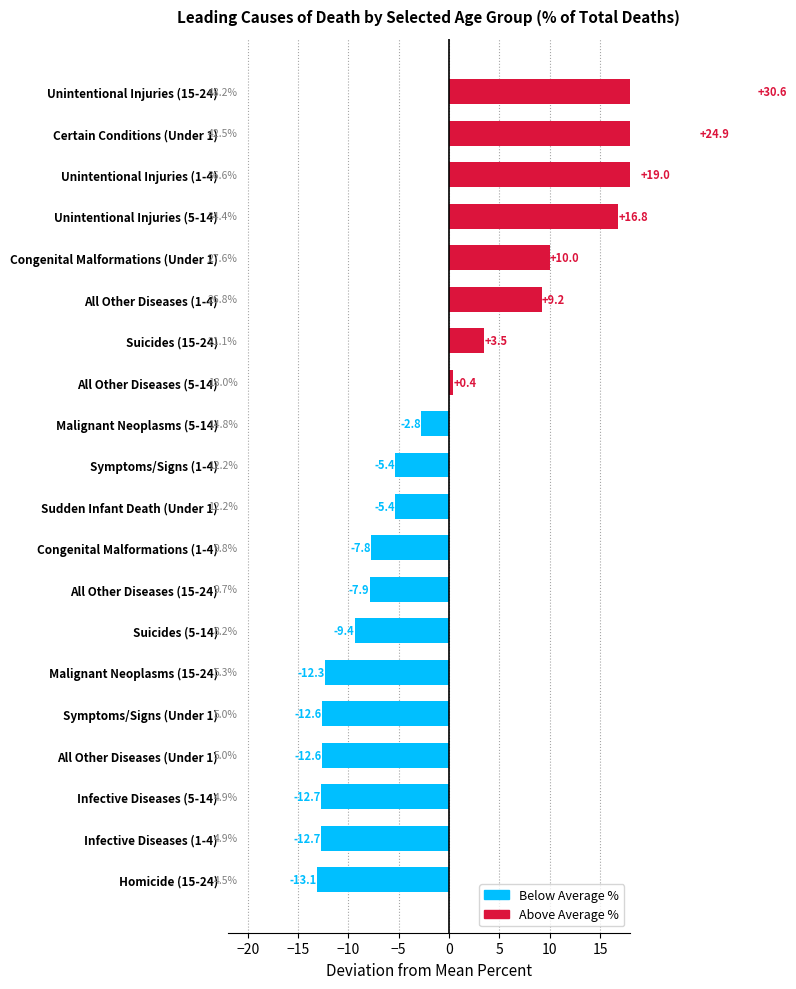

True or false: the data shows 19.3 at Symptoms/Signs (1-4).

False